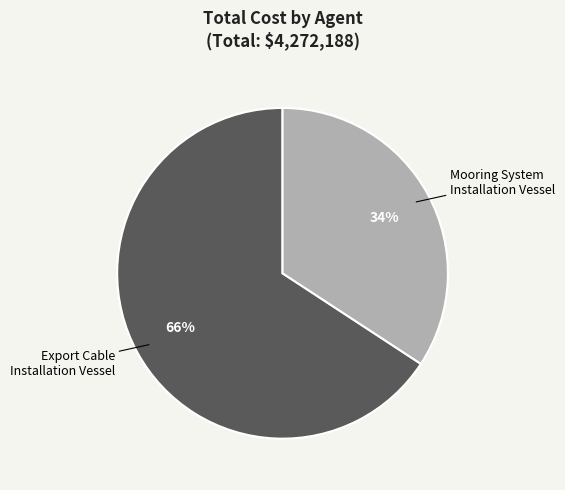

Is there a majority slice in this chart?

Yes